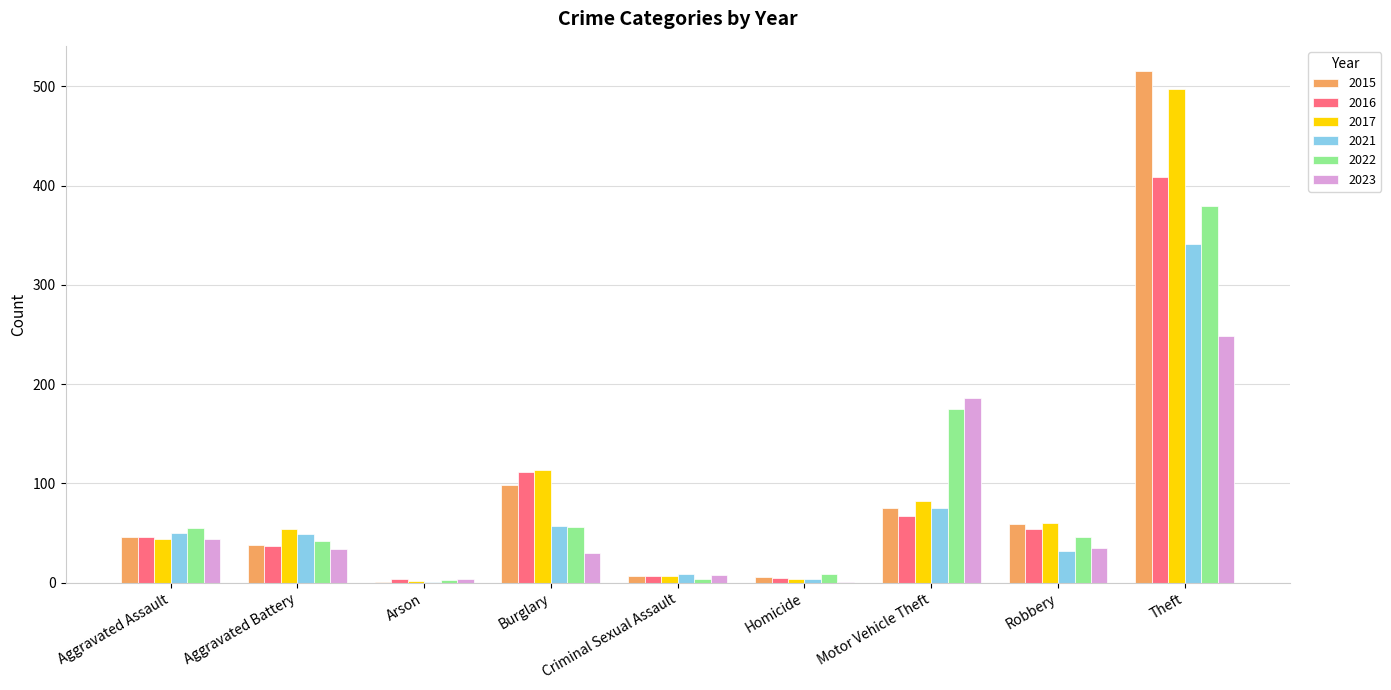

The value of 2022 at Homicide is 9. True or false?

True